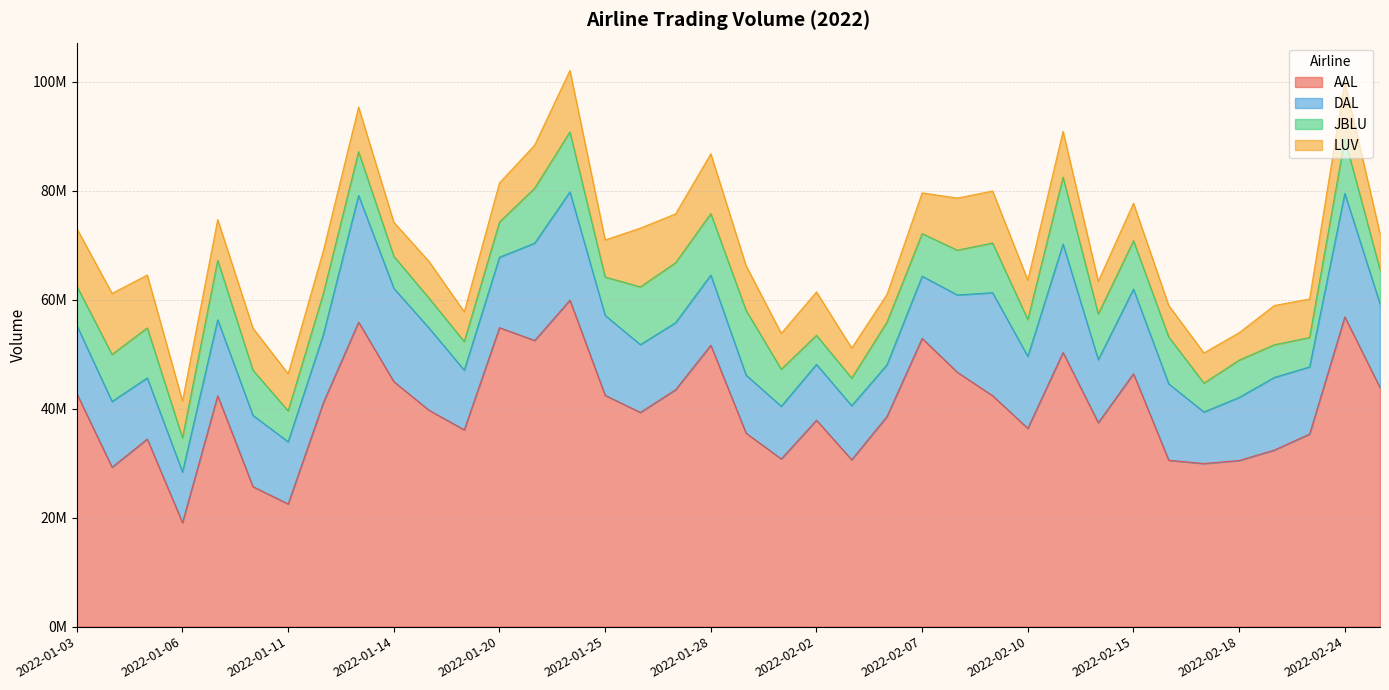

What is the sum of all JBLU values?

302770100